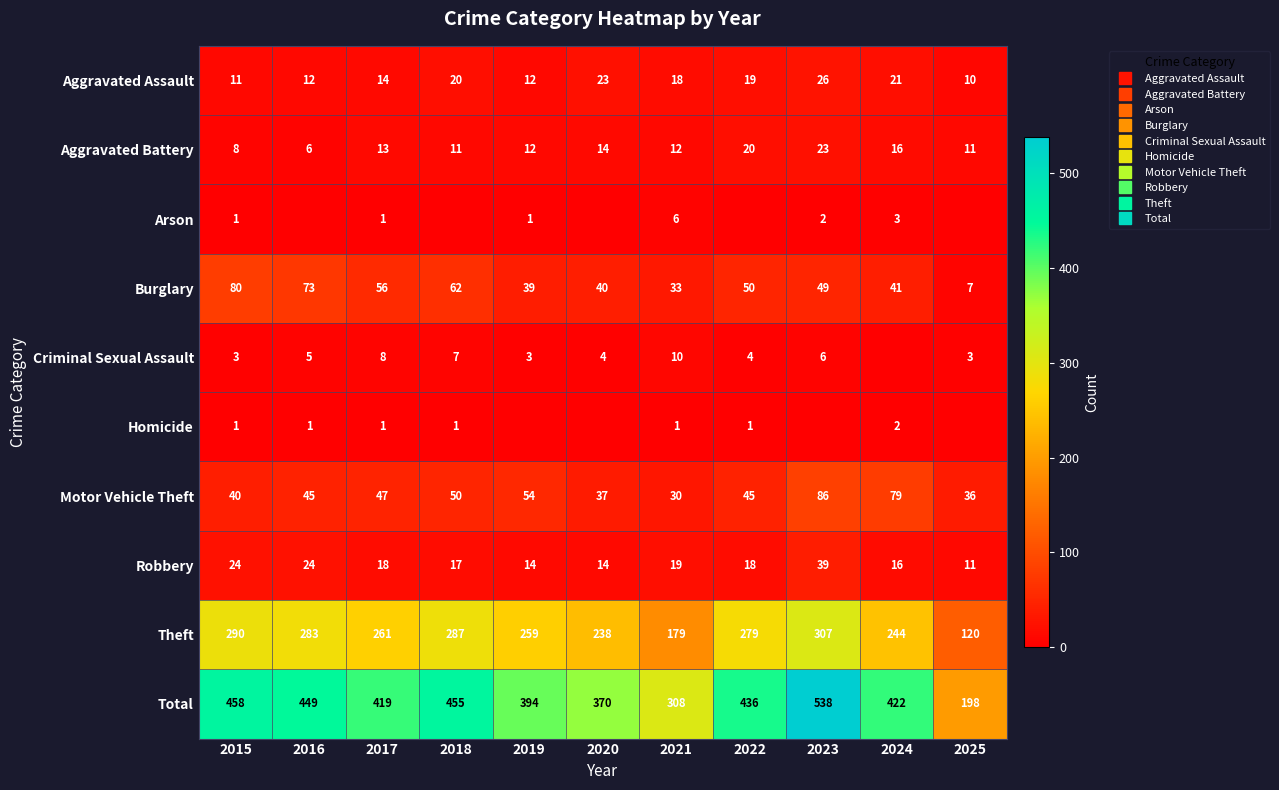

Where is Burglary nearest to the value 43?

2024